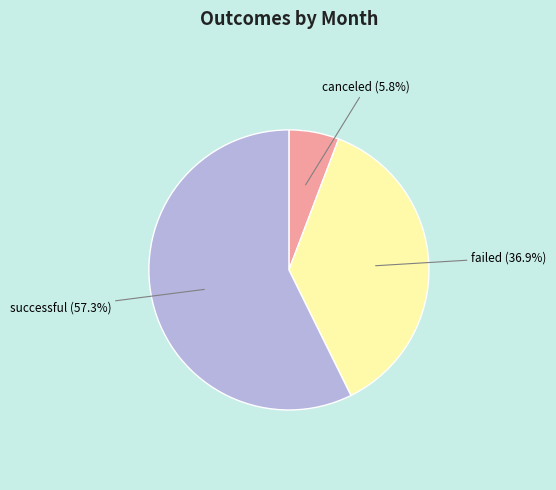

What percentage is NOT represented by successful?

42.7%